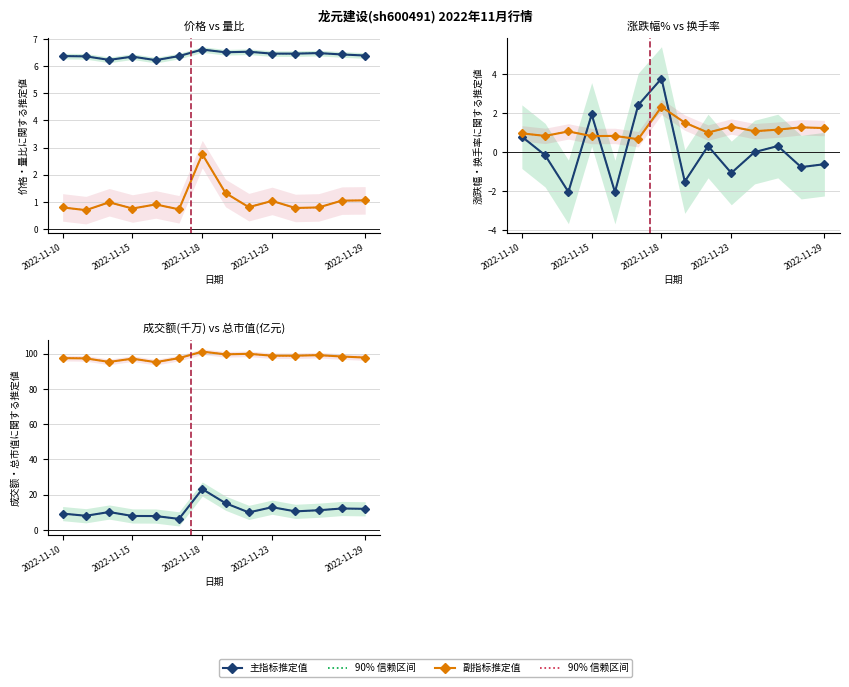

At how many categories does at least one series exceed 94?

14